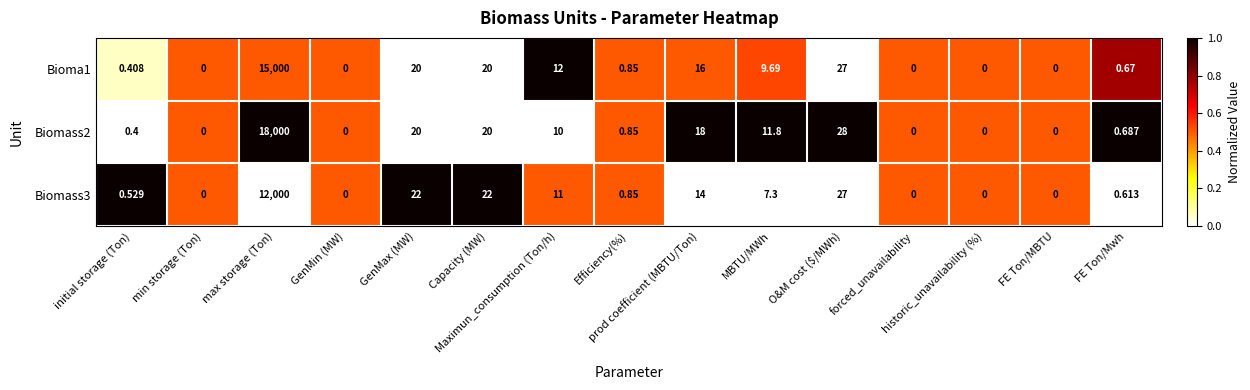

How many series are shown in this chart?

3